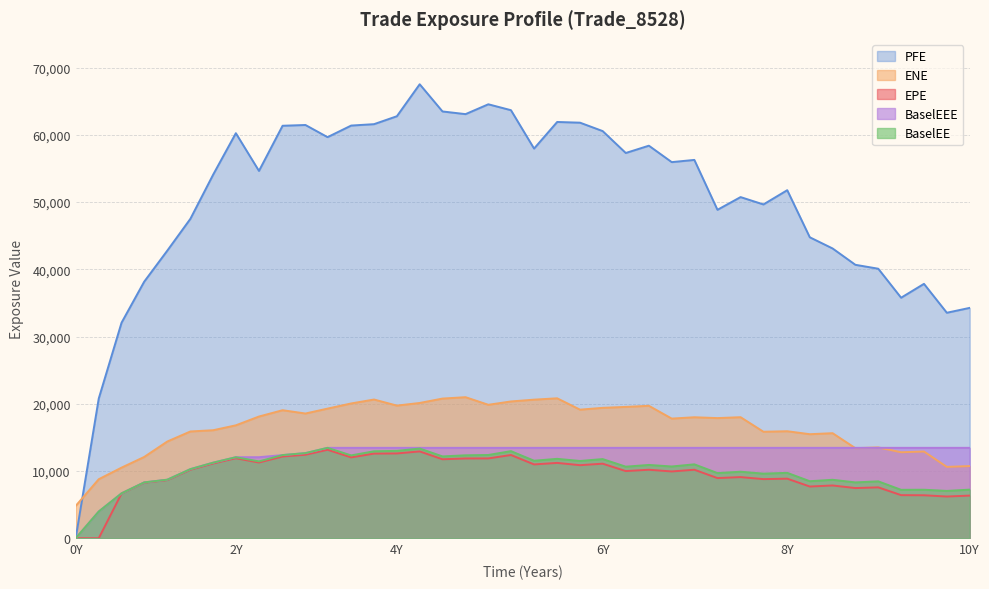

Which series has the largest total across all categories?

PFE